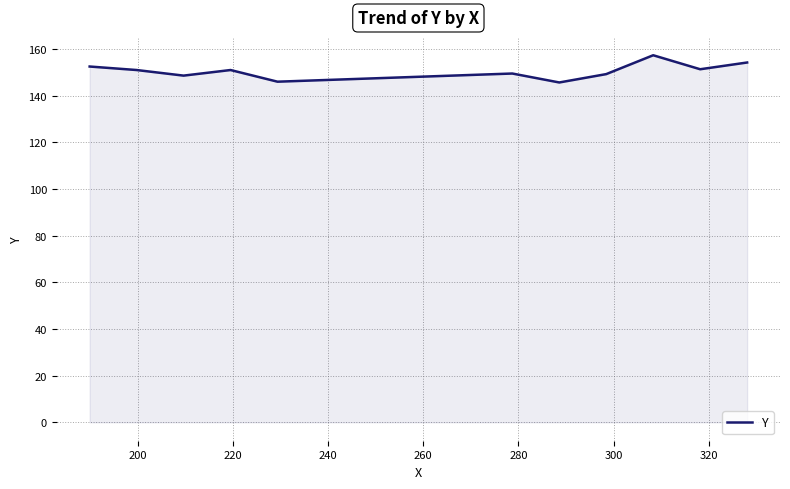

What is the minimum value shown in the chart?

145.7